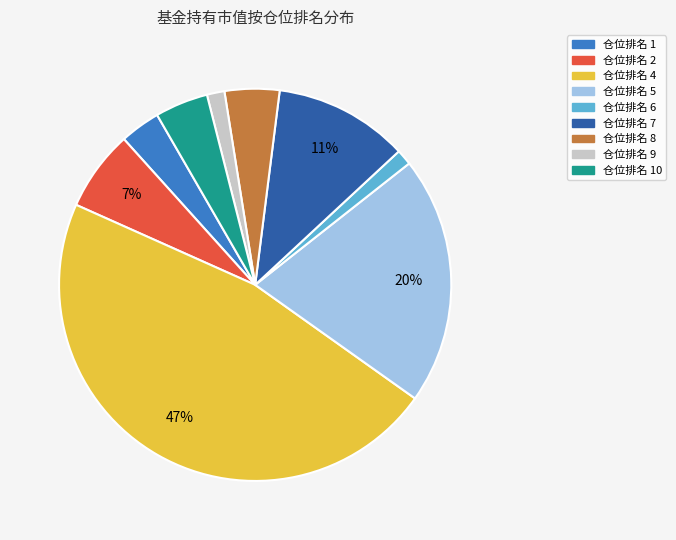

Is there any slice that represents more than half of the pie?

No